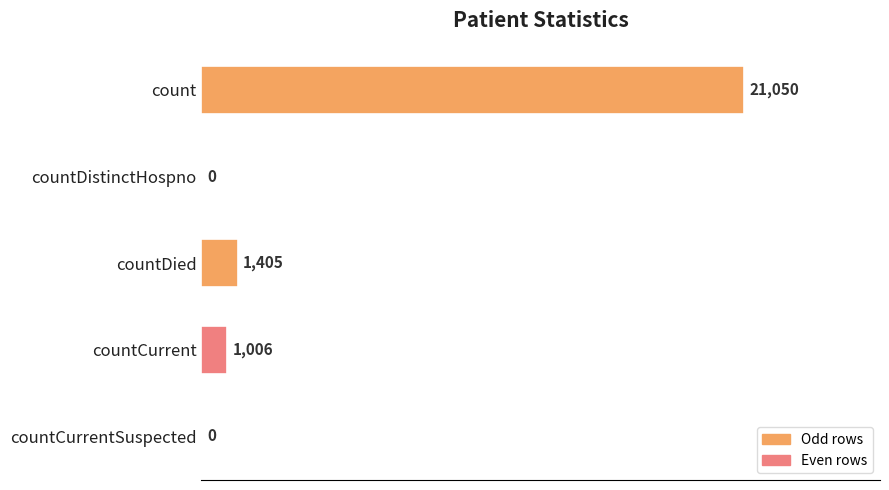

Which has a higher value, countDied or countCurrent?

countDied